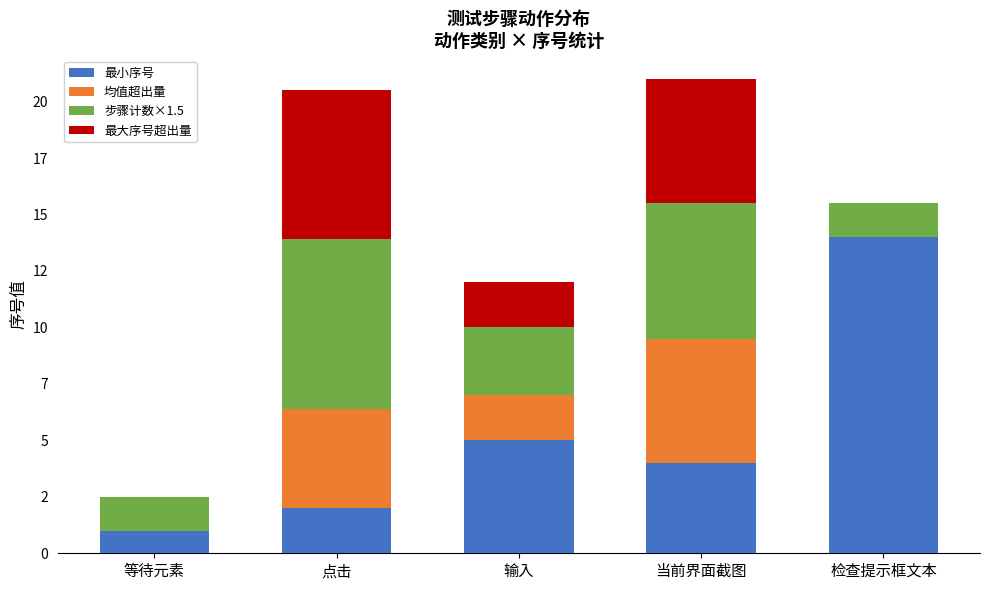

Which series changed the most between 等待元素 and 当前界面截图?

均值超出量